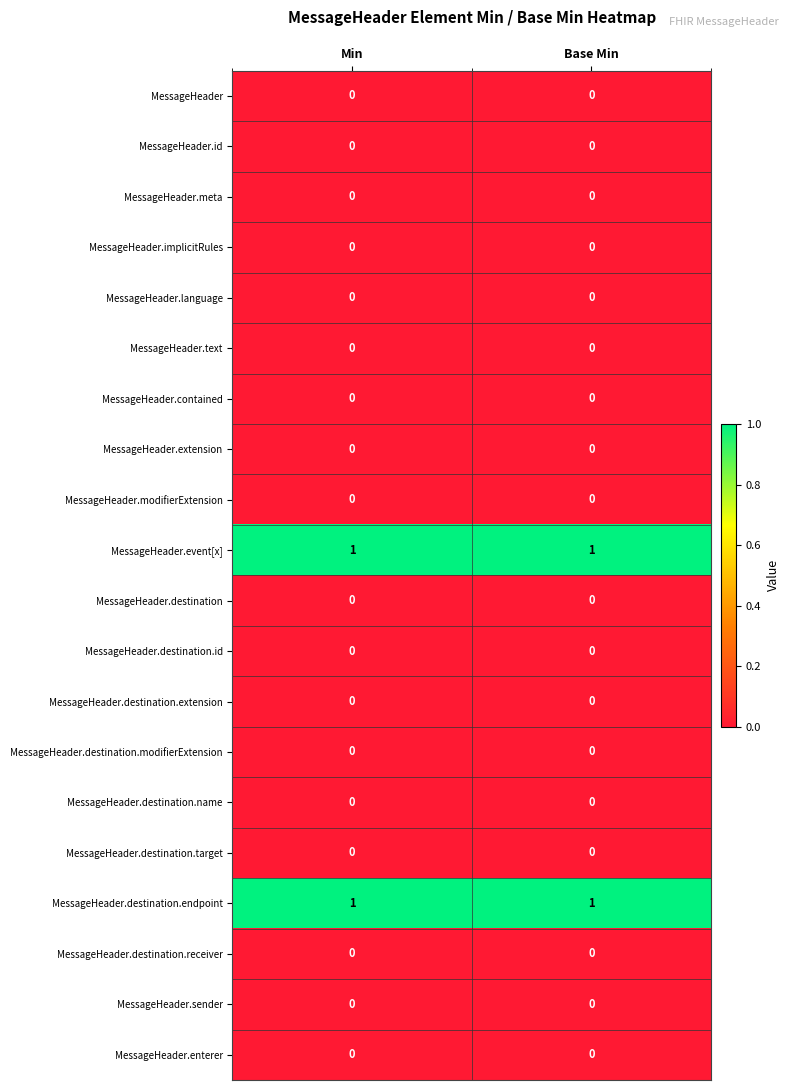

The MessageHeader.text series shows 0 at Min. True or false?

True